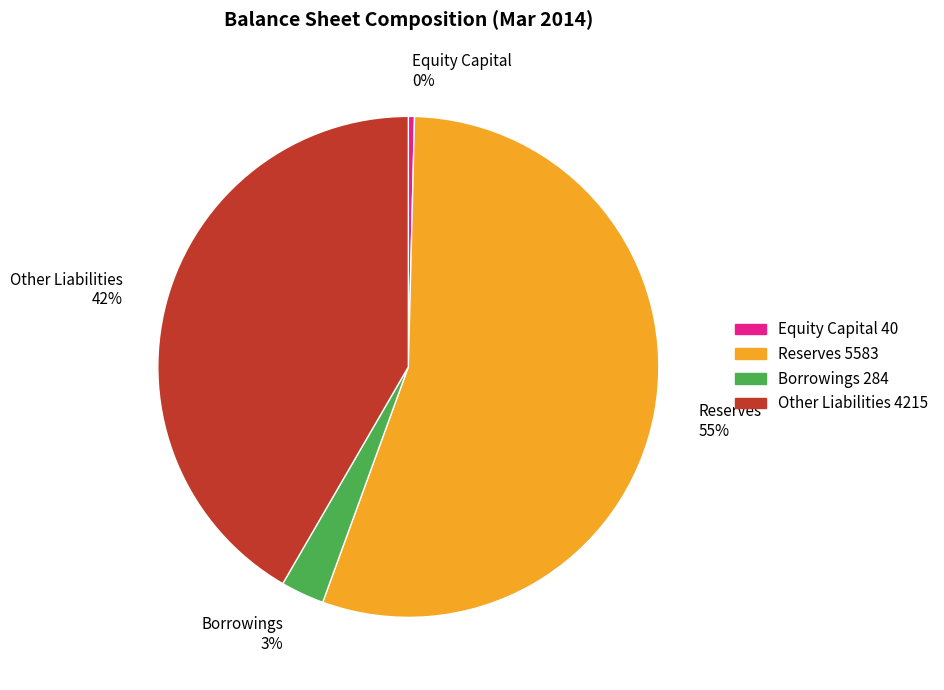

How many segments does this pie chart have?

4